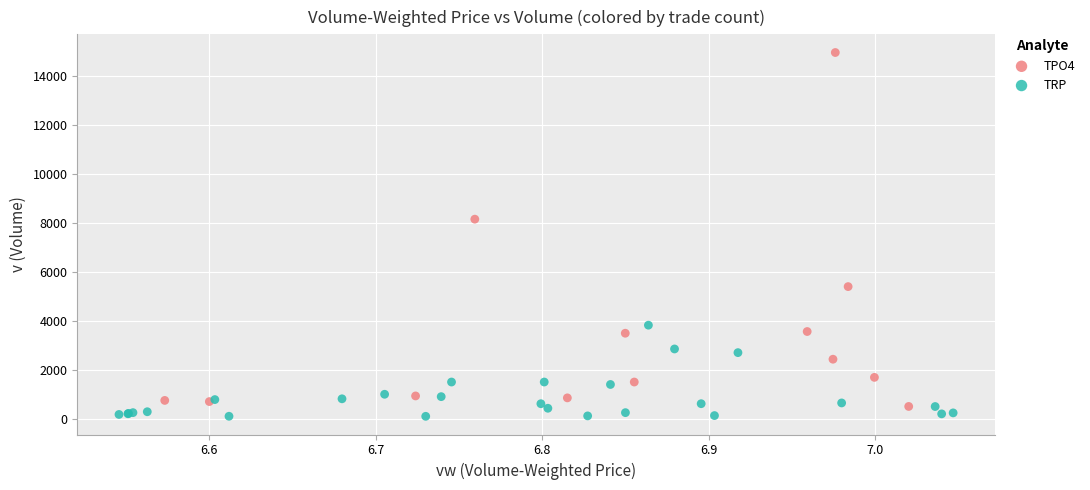

Which series contains the highest Y value?

TPO4